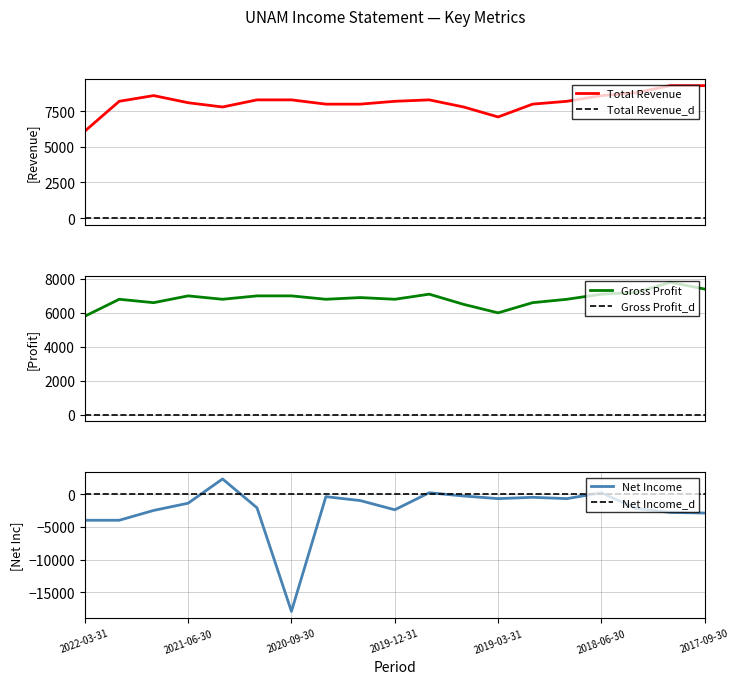

True or false: Gross Profit and Net Income intersect in this chart.

False